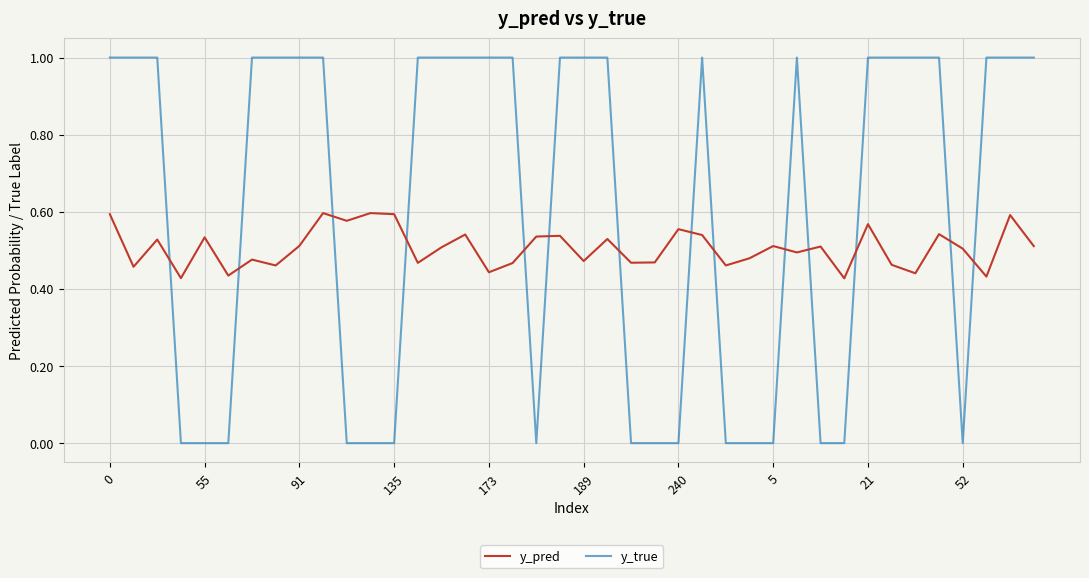

What is the maximum value shown in the chart?

1.0